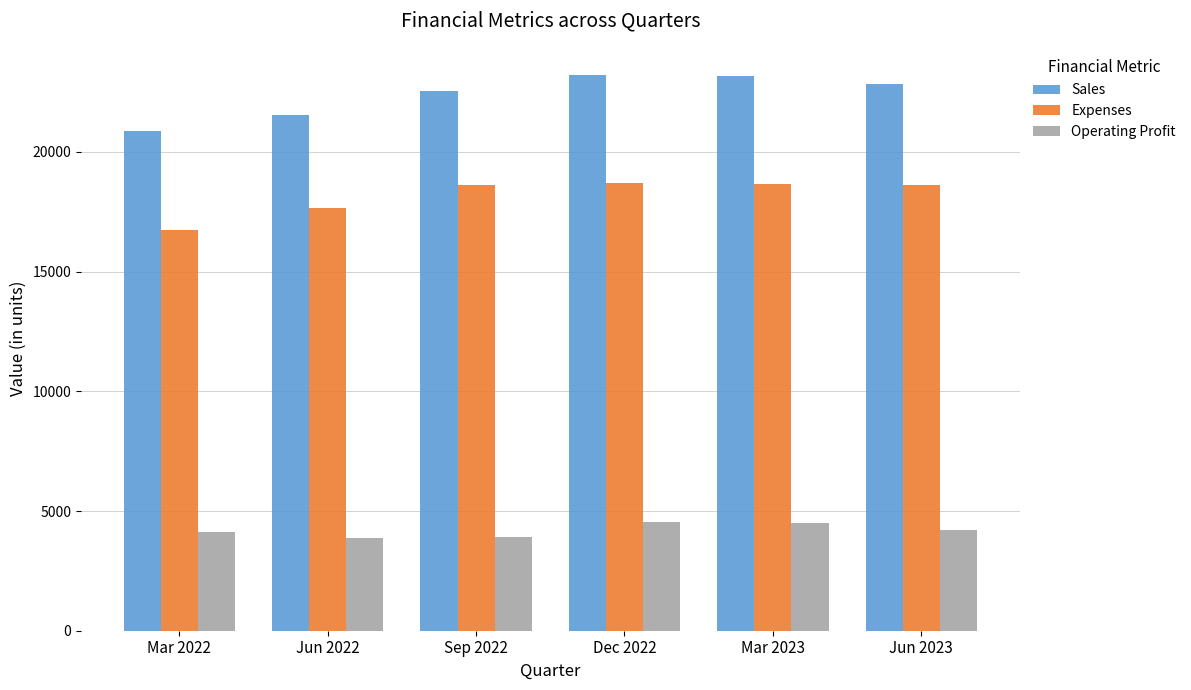

What is the average value of the Operating Profit series?

4198